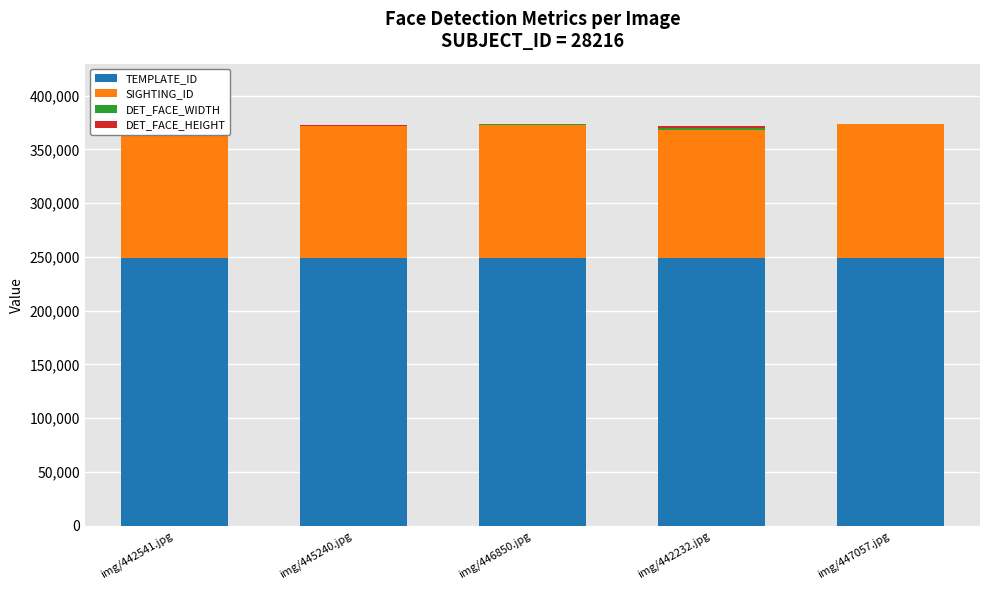

What is the highest value of the TEMPLATE_ID series?

249047